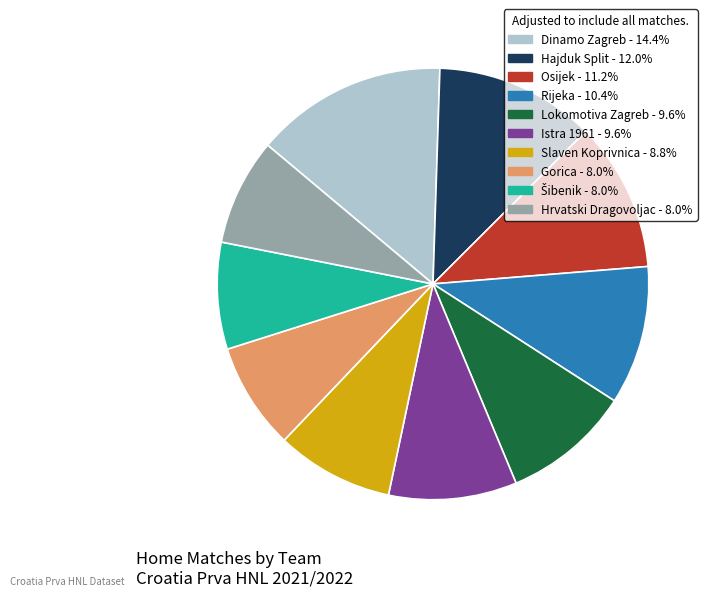

Which category has the biggest portion of the pie?

Dinamo Zagreb